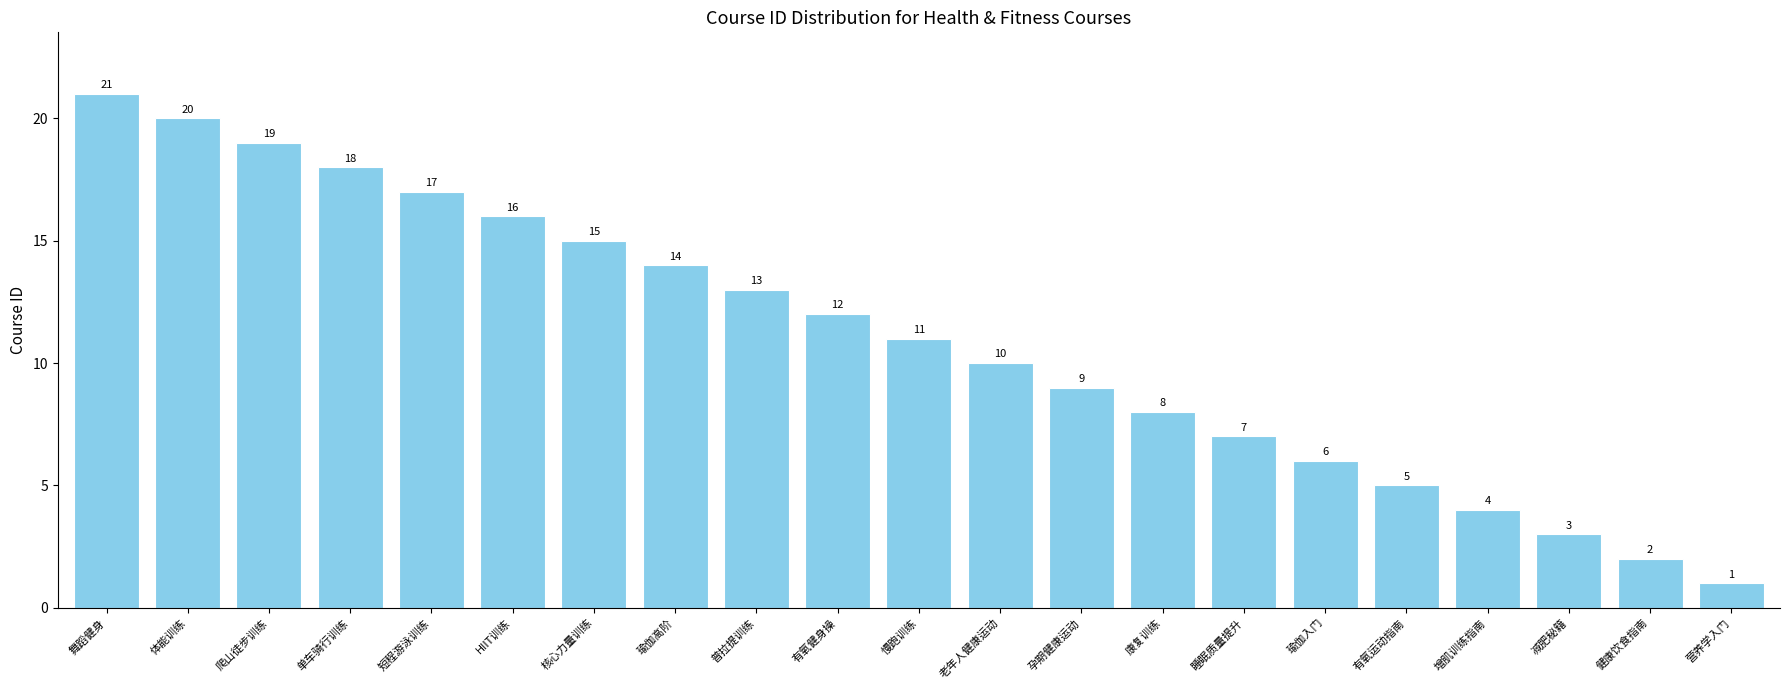

What position from the left is 慢跑训练?

11